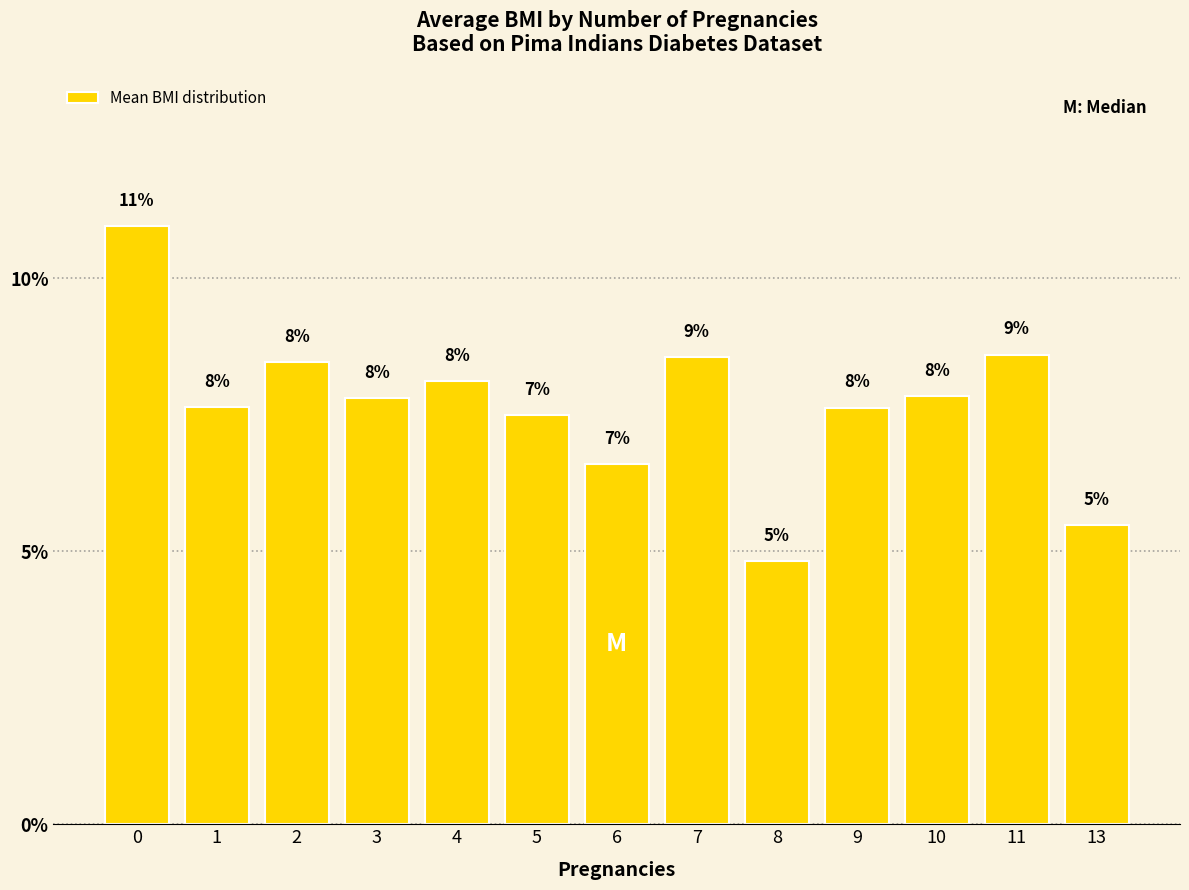

What is the value of the 3rd bar from the left?

8.5